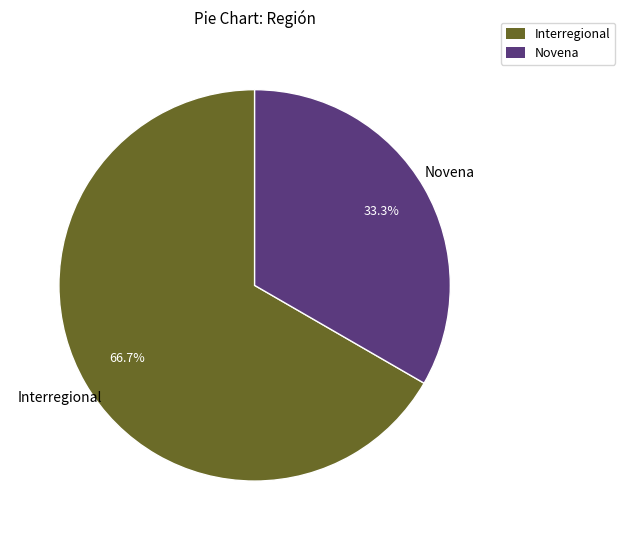

Is there a majority slice in this chart?

Yes